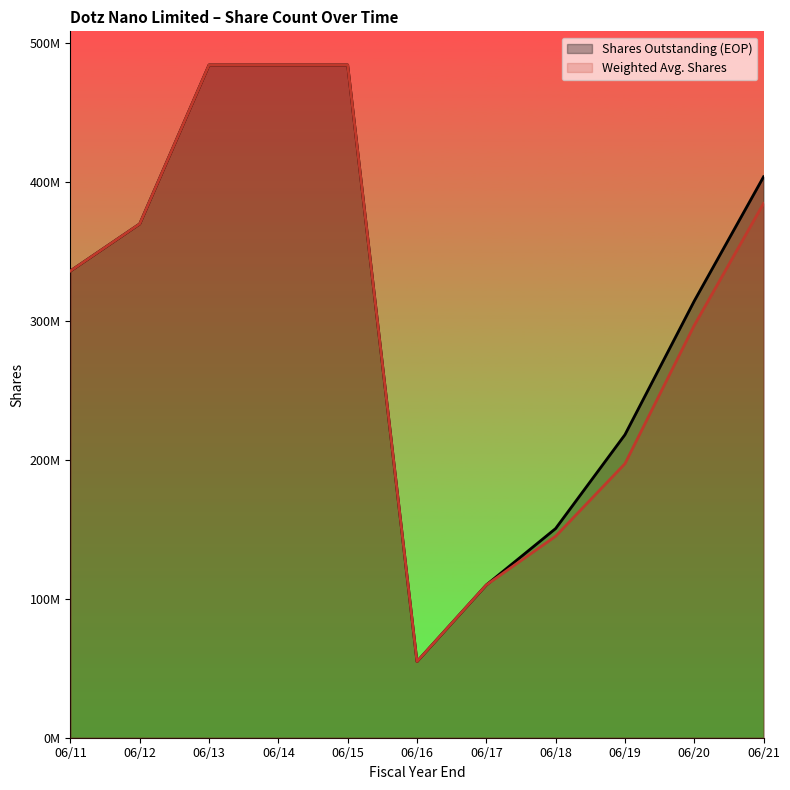

Read the Shares Outstanding (EOP) value at 06/18, to the nearest 100.

150618700